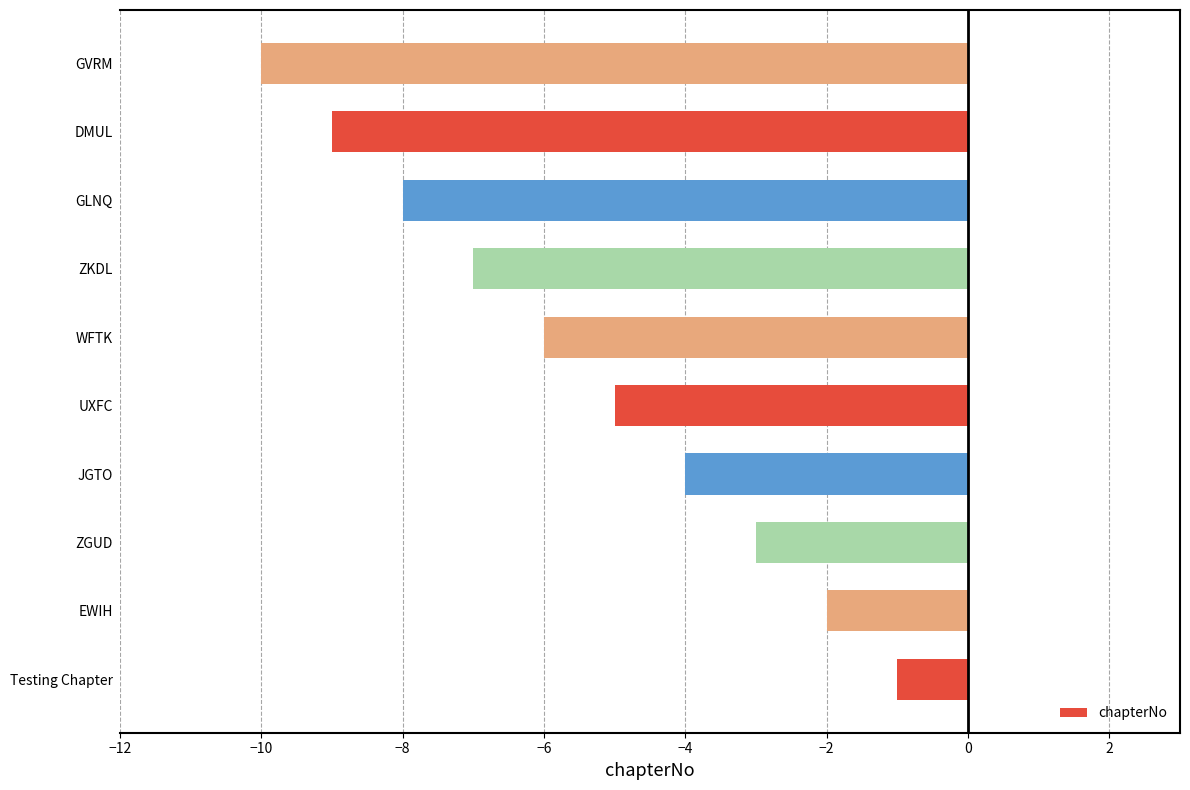

What is the maximum value shown in the chart?

-1